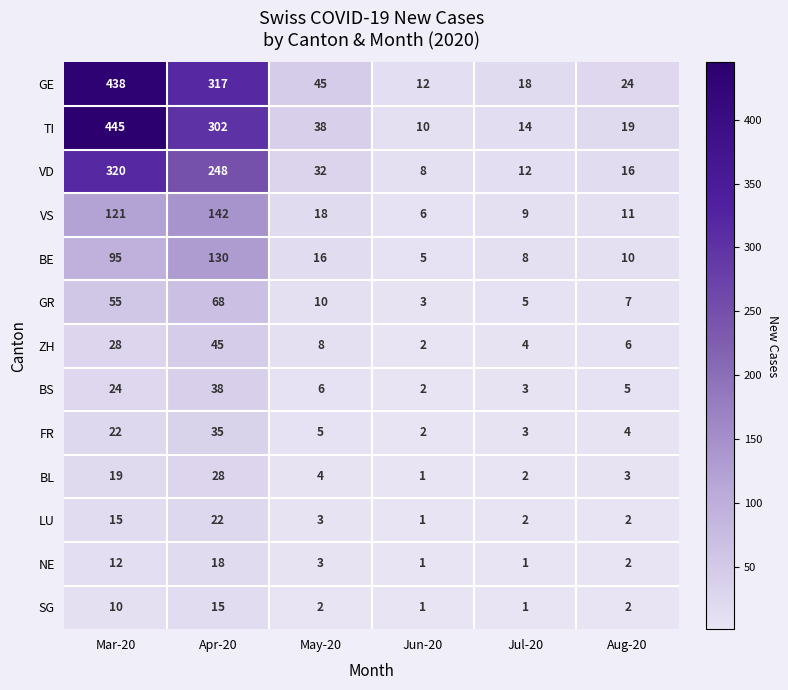

Count the number of data series in this chart.

13